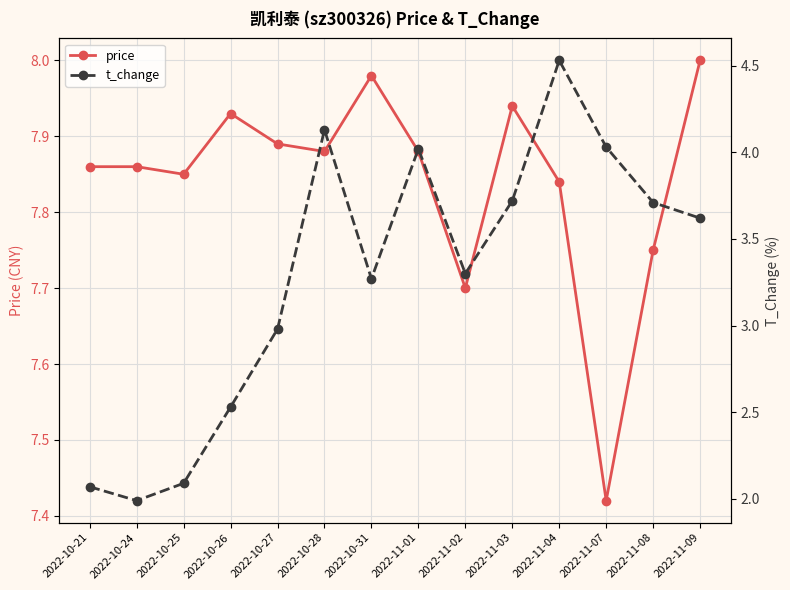

Rank the series by their maximum value, from highest to lowest.

price, t_change